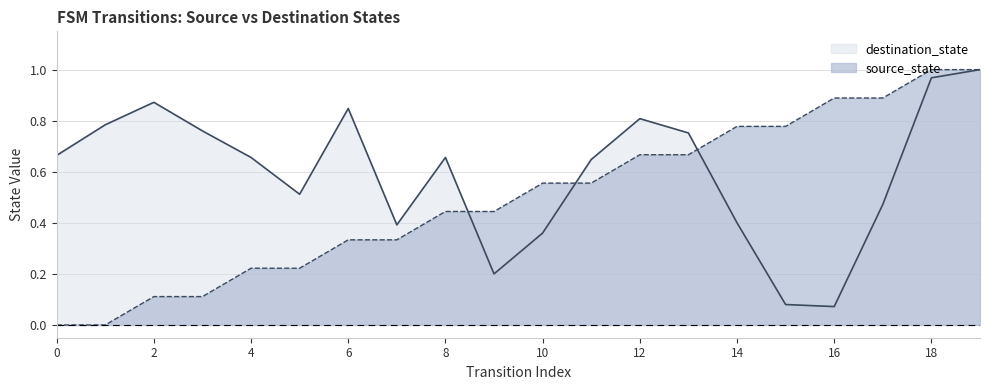

How many lines are shown in the chart?

2